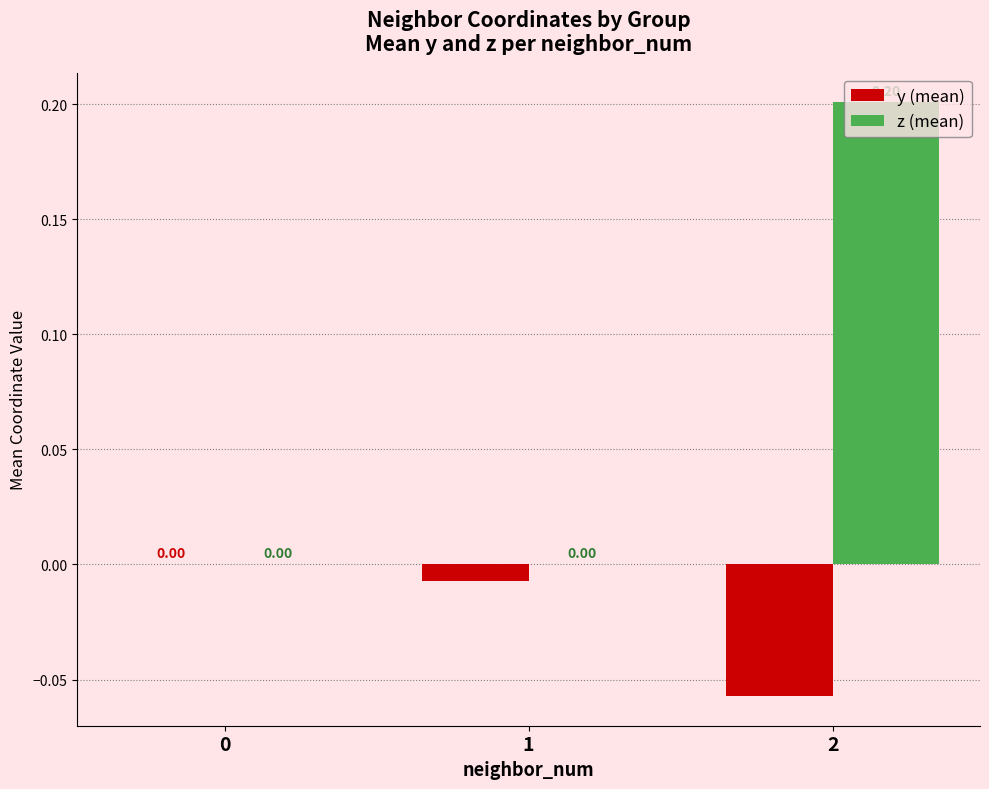

How many y (mean) values are between 0 and 1?

1